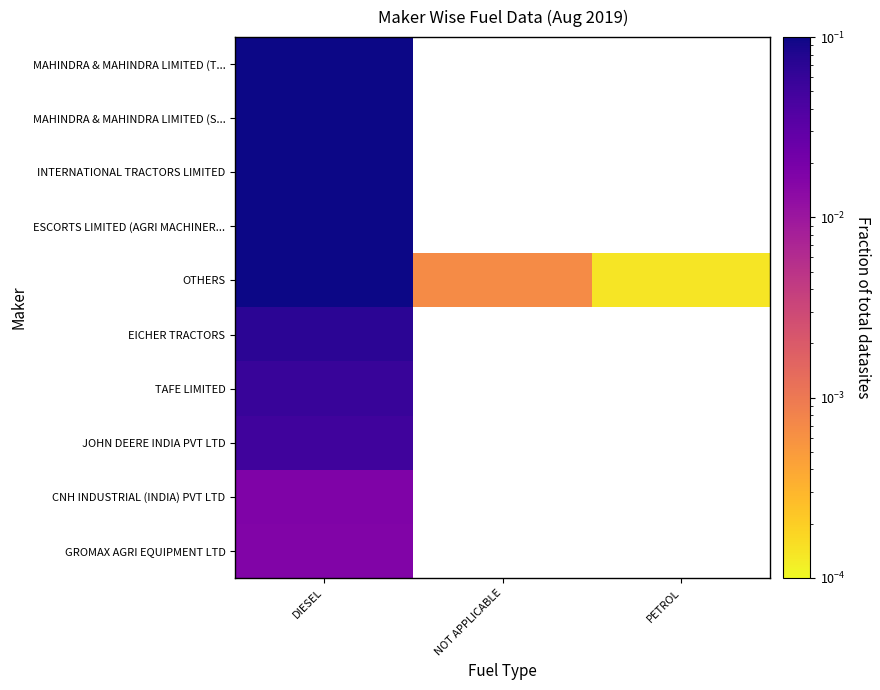

At which category does the chart reach its peak across all series?

DIESEL